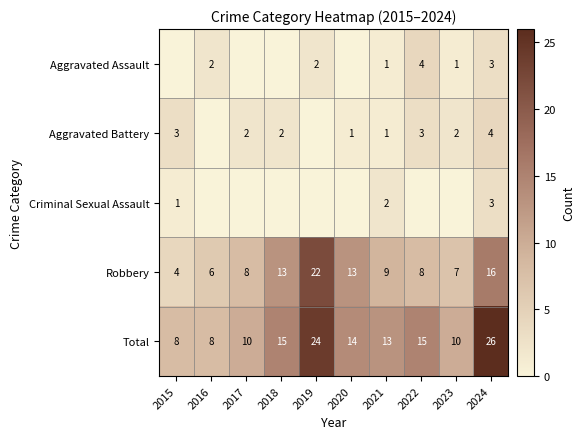

The Aggravated Assault series shows 2 at 2023. True or false?

False